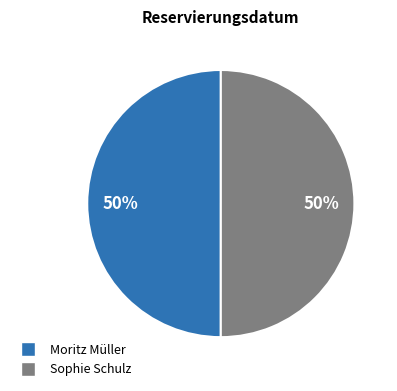

To the nearest percent, what portion does Moritz Müller represent?

50%